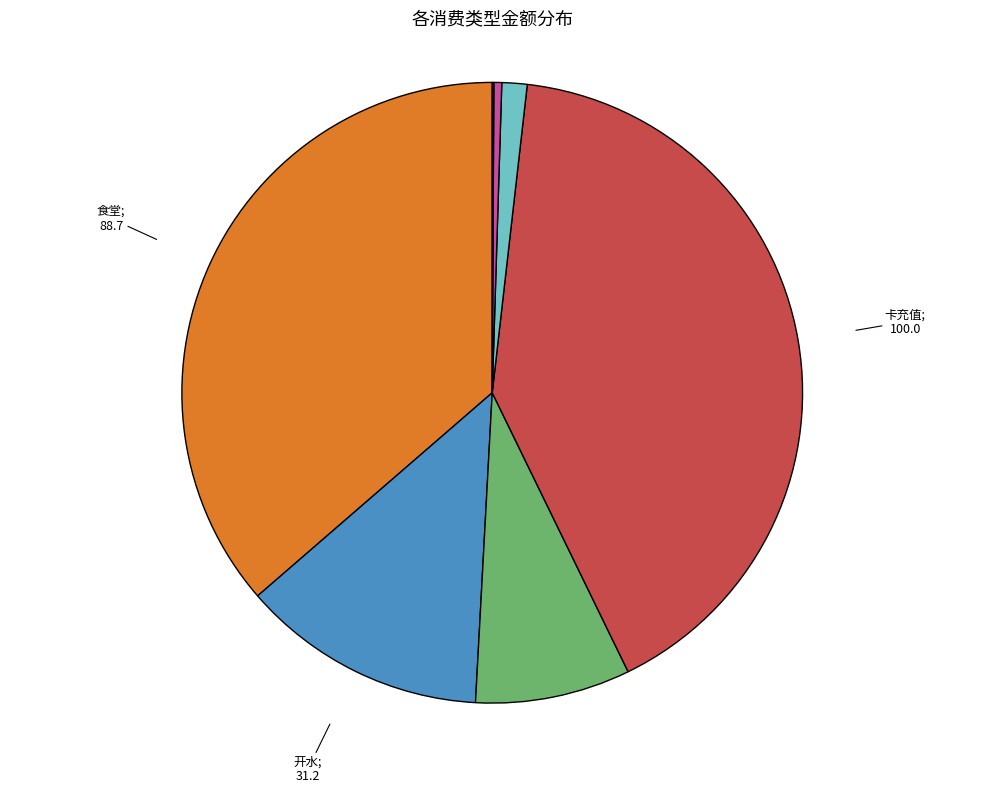

Is there a majority slice in this chart?

No